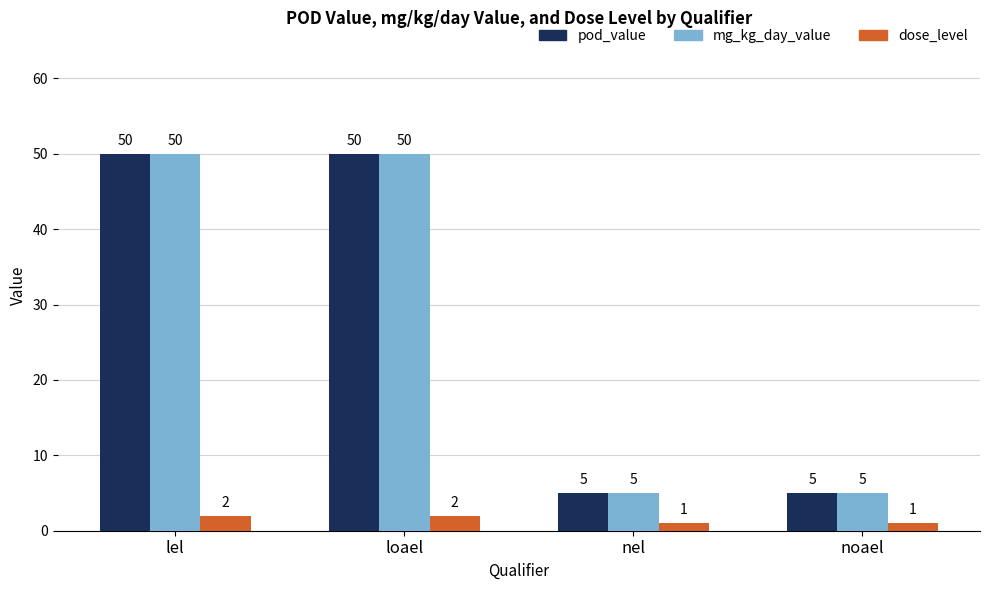

Is it true that pod_value equals 82 at loael?

False